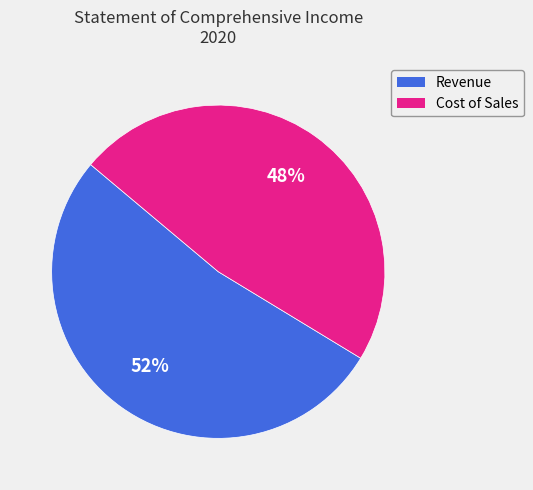

What percentage is the Revenue slice, to the nearest percent?

52%